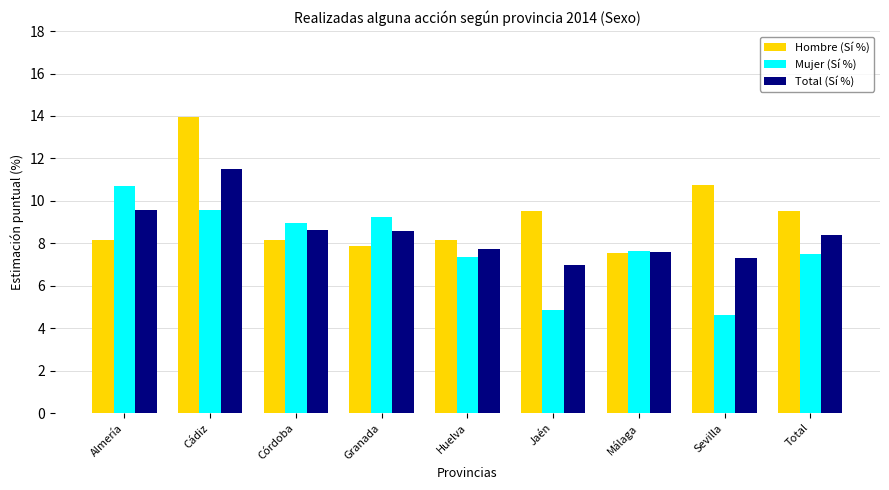

Which series has the largest total across all categories?

Hombre (Sí %)